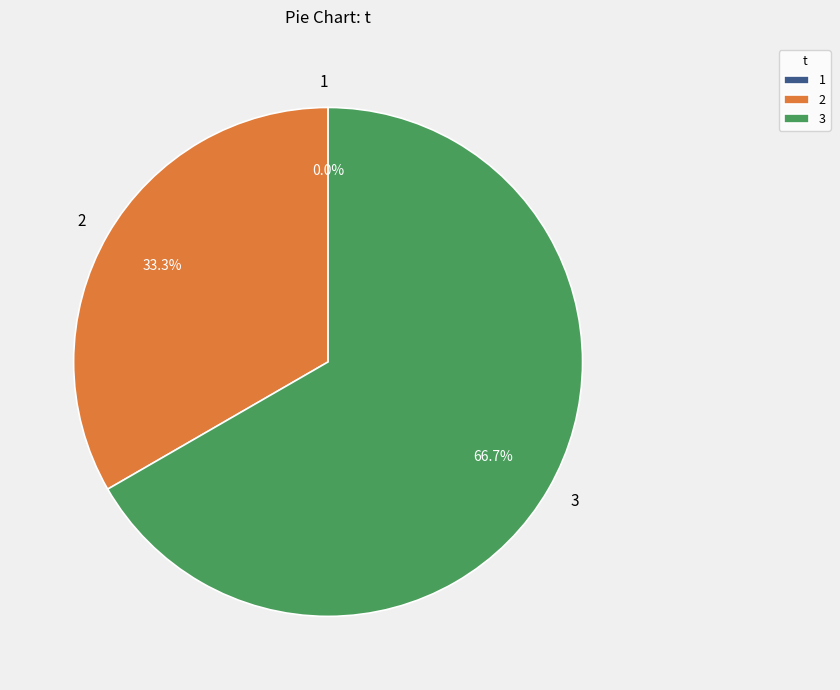

To the nearest percent, what percentage of the pie is 3?

67%